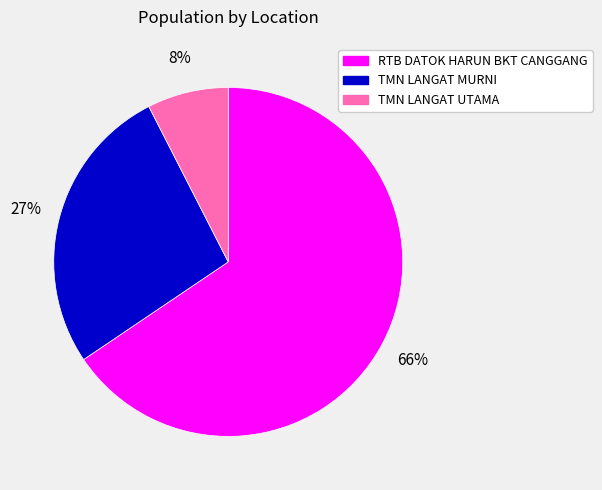

Approximately how many times larger is the value at TMN LANGAT UTAMA compared to RTB DATOK HARUN BKT CANGGANG?

0.1